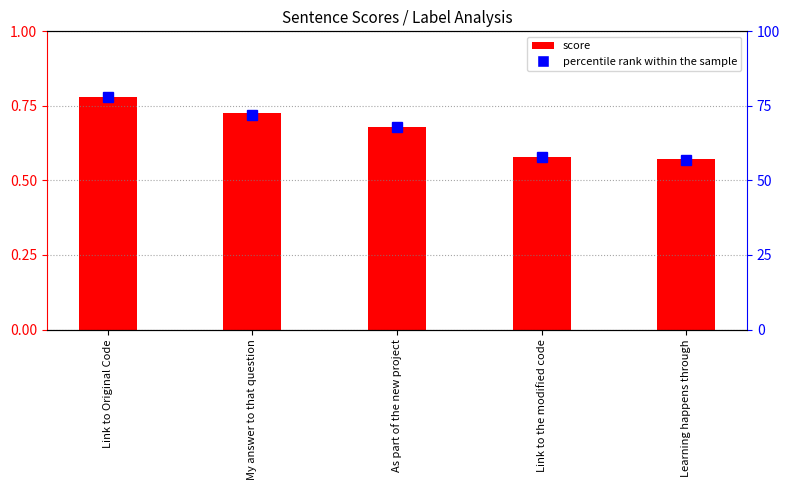

At how many categories does at least one series exceed 30?

5